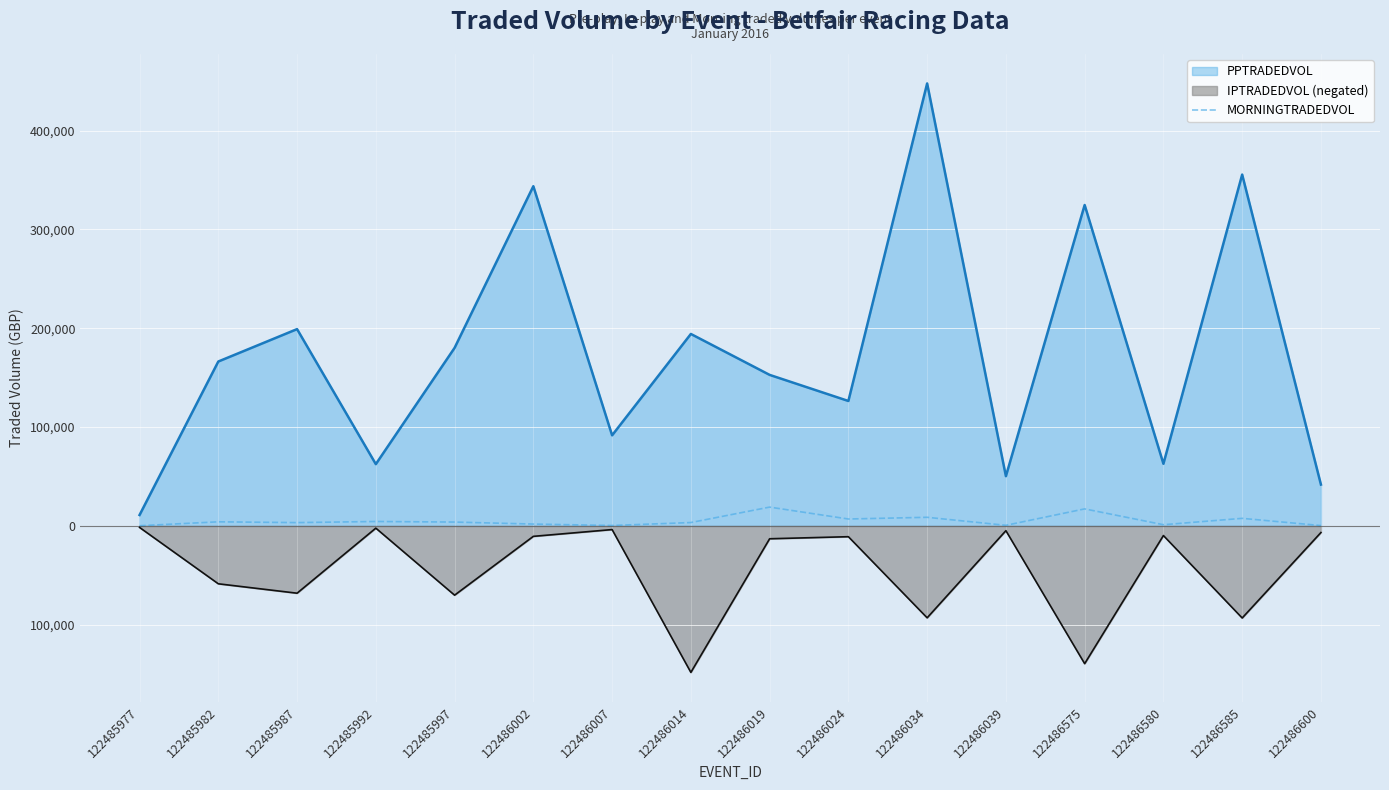

What is the minimum value shown in the chart?

192.0